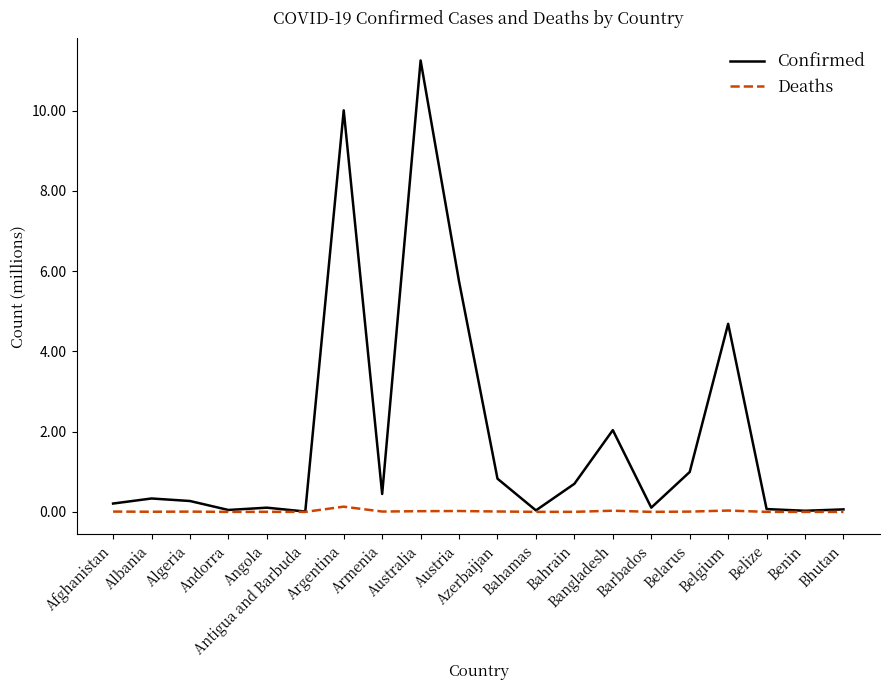

The Confirmed series shows 0.1 at Barbados. True or false?

True